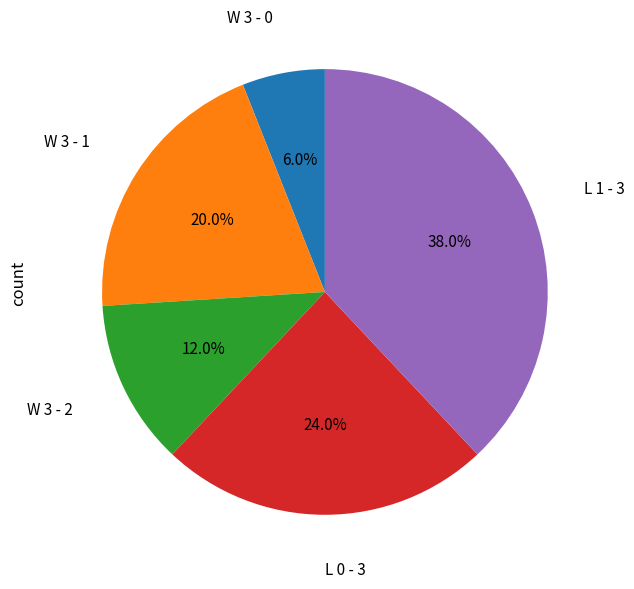

Is there any slice that represents more than half of the pie?

No